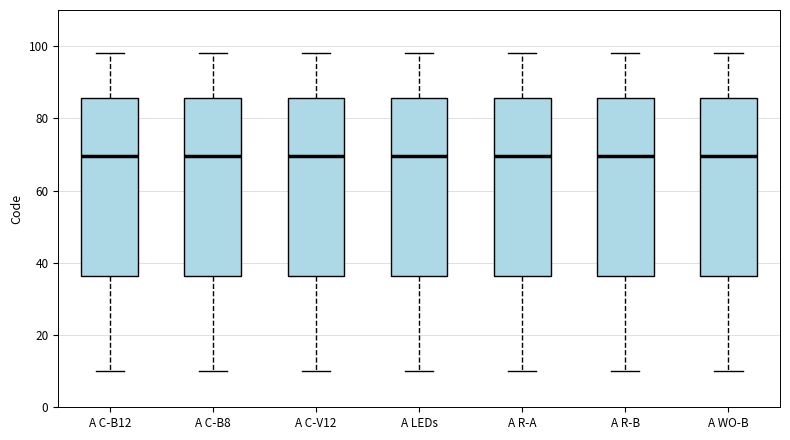

Reading left to right, read every box against the y-axis: the position of its median line, the range the box covers, and the ends of its whiskers. The values are not printed on the chart, so give them approximately, as read against the axis.

A C-B12: median 70, box 36 to 86, whiskers 10 to 98
A C-B8: median 70, box 36 to 86, whiskers 10 to 98
A C-V12: median 70, box 36 to 86, whiskers 10 to 98
A LEDs: median 70, box 36 to 86, whiskers 10 to 98
A R-A: median 70, box 36 to 86, whiskers 10 to 98
A R-B: median 70, box 36 to 86, whiskers 10 to 98
A WO-B: median 70, box 36 to 86, whiskers 10 to 98